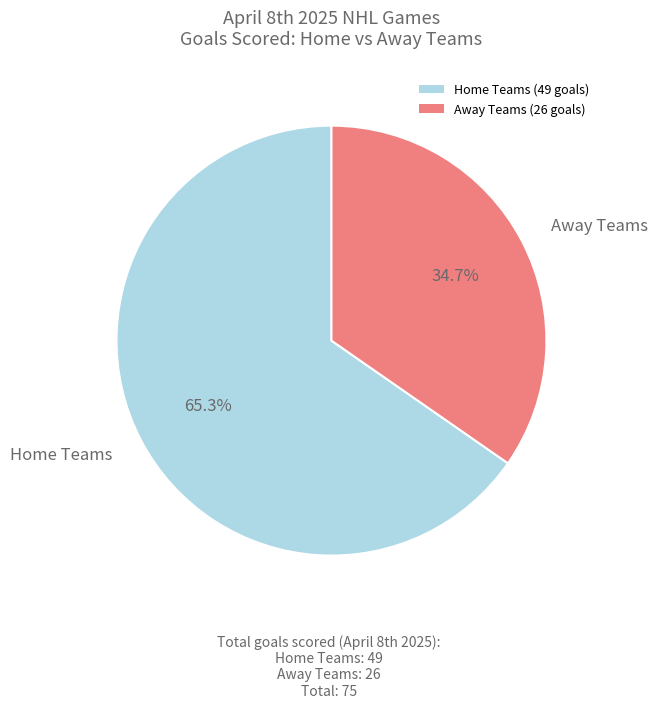

Is there a majority slice in this chart?

Yes